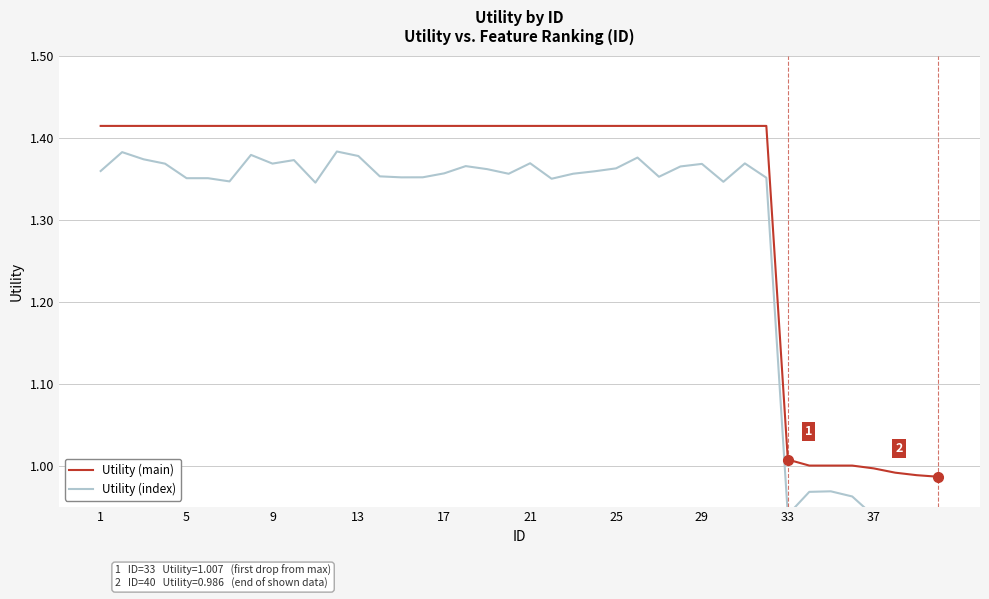

The Utility (main) series shows 0.8 at 13. True or false?

False